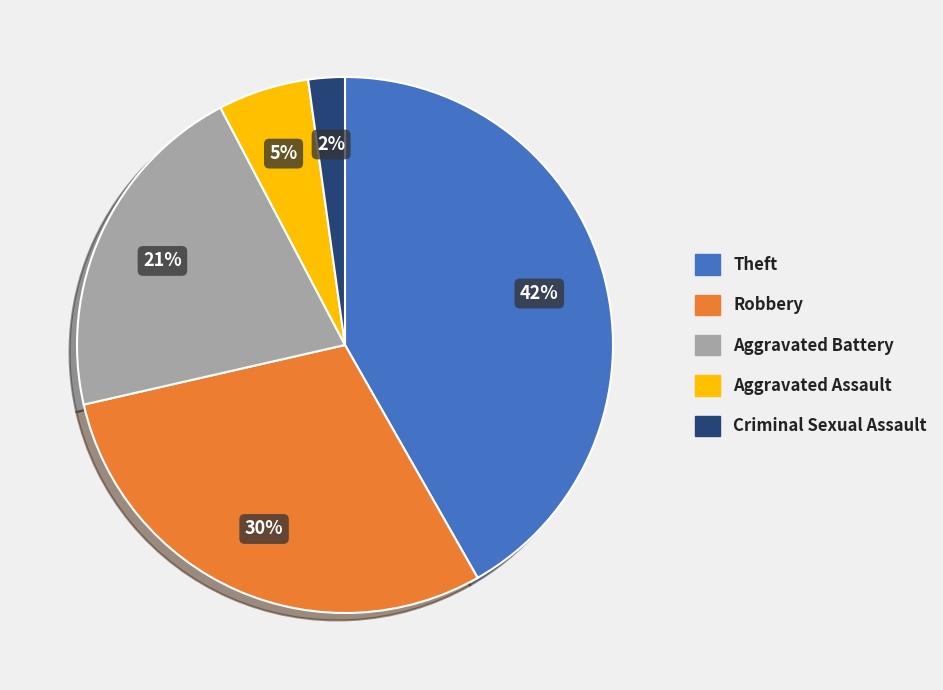

Is it true that Aggravated Assault is 5% of the pie?

True